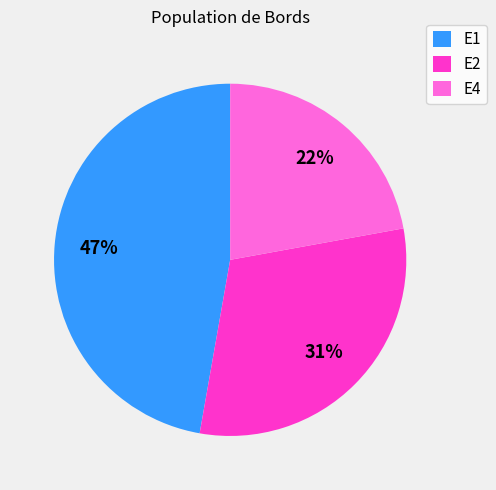

Is E2 the majority of the pie?

No